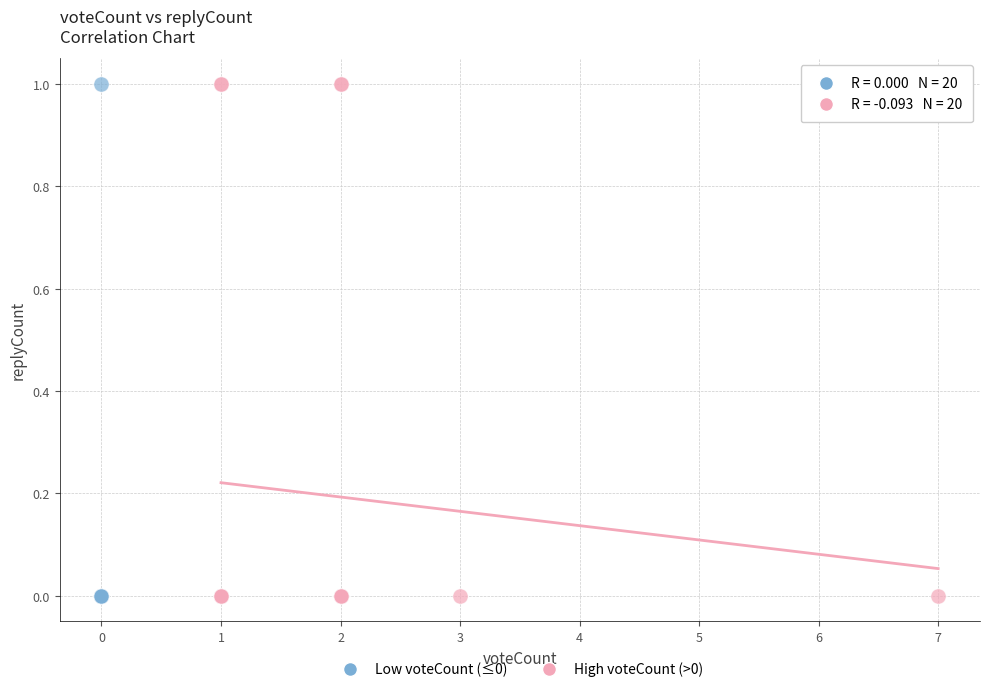

What are all the series names shown in the legend?

Low voteCount (≤0), High voteCount (>0)